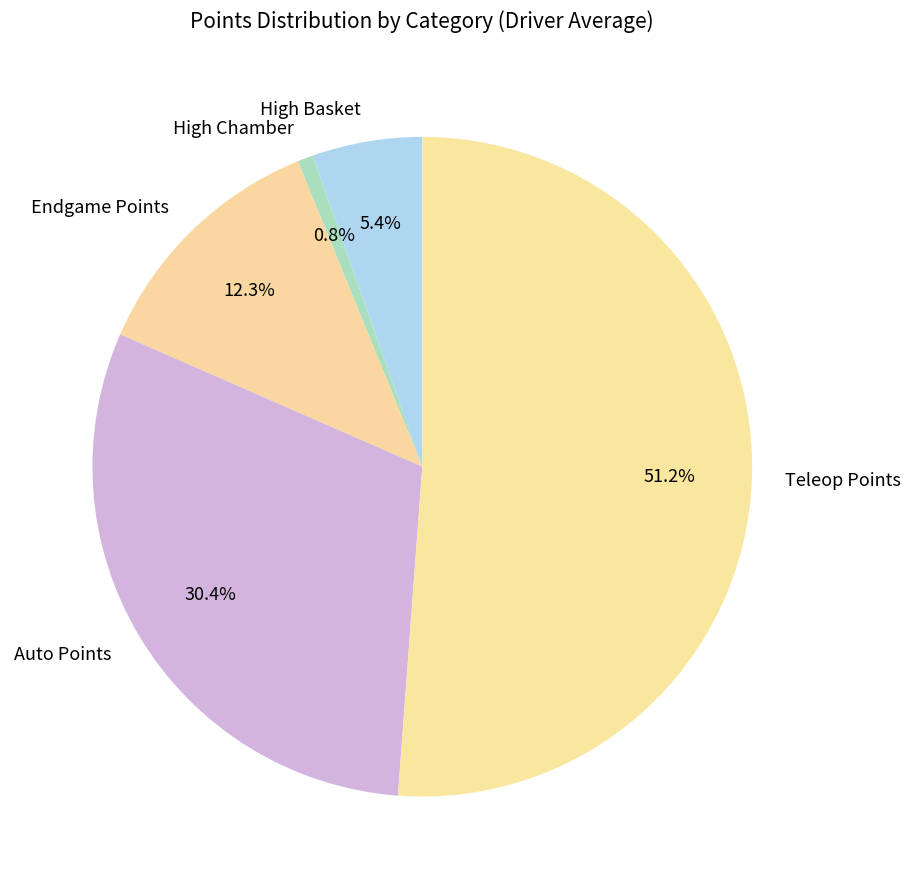

What is the largest slice in the pie chart?

Teleop Points